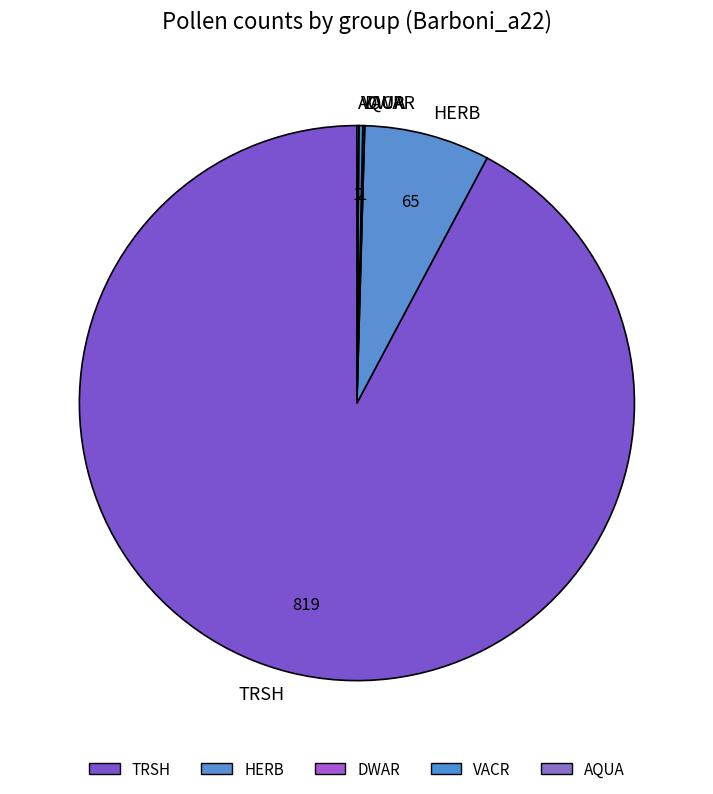

Is there any slice that represents more than half of the pie?

Yes